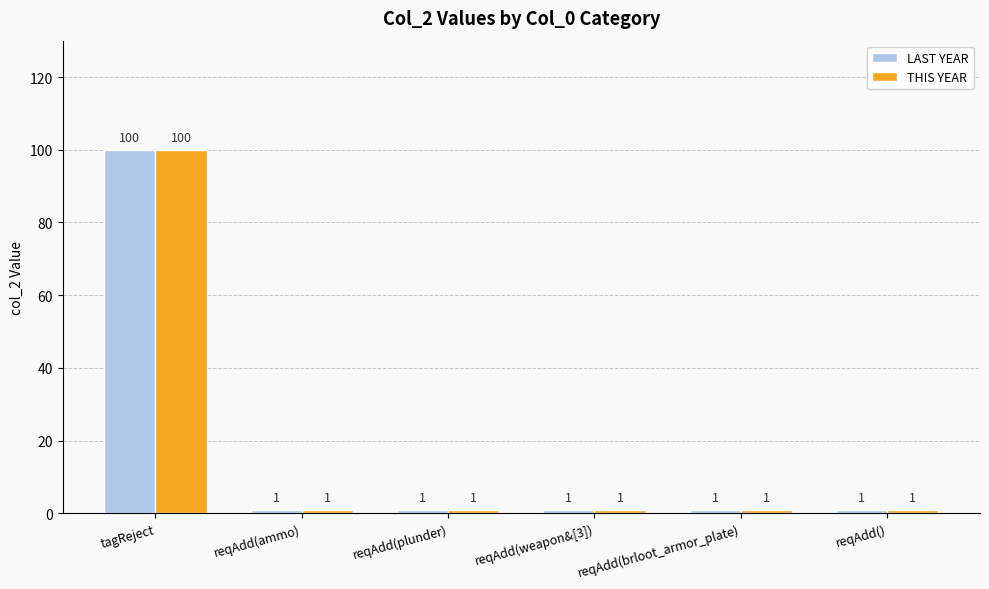

What is the label of the 1st bar from the right?

reqAdd()